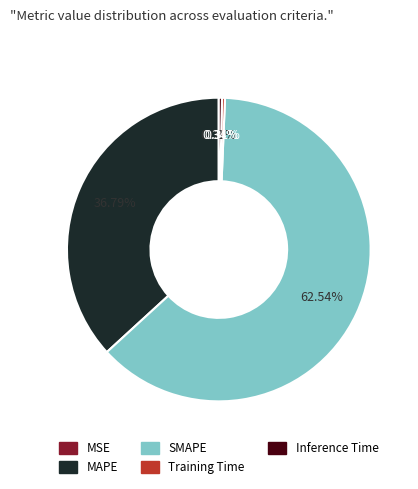

To the nearest percent, what is the difference between the largest and smallest slice percentages?

63%